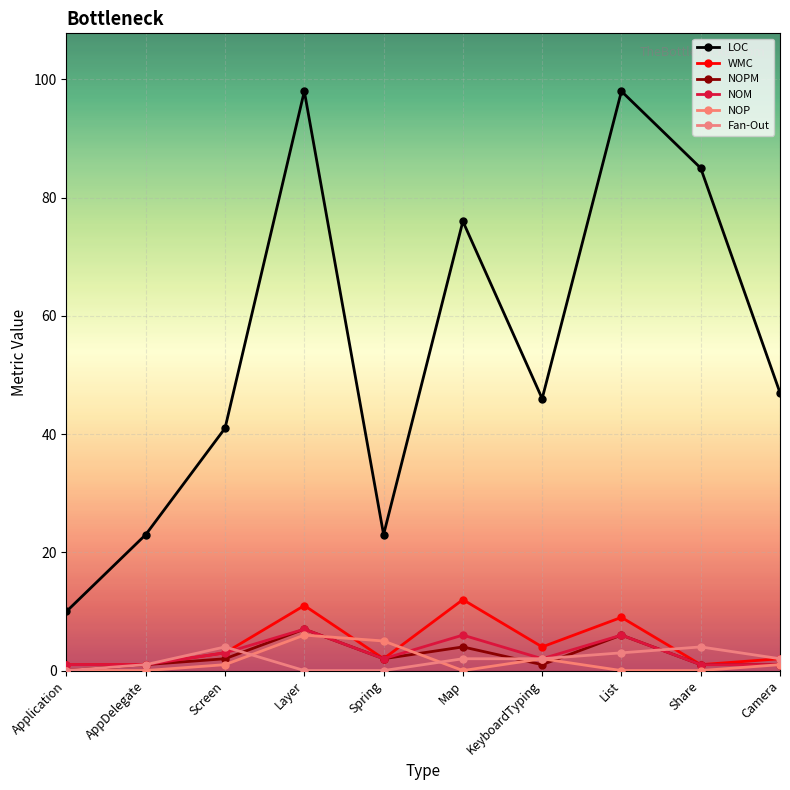

Reading left to right, transcribe all the data shown in this chart.

LOC: 10	23	41	98	23	76	46	98	85	47
WMC: 1	1	3	11	2	12	4	9	1	2
NOPM: 0	1	2	7	2	4	1	6	1	1
NOM: 1	1	3	7	2	6	2	6	1	1
NOP: 0	0	1	6	5	0	2	0	0	1
Fan-Out: 0	1	4	0	0	2	2	3	4	2